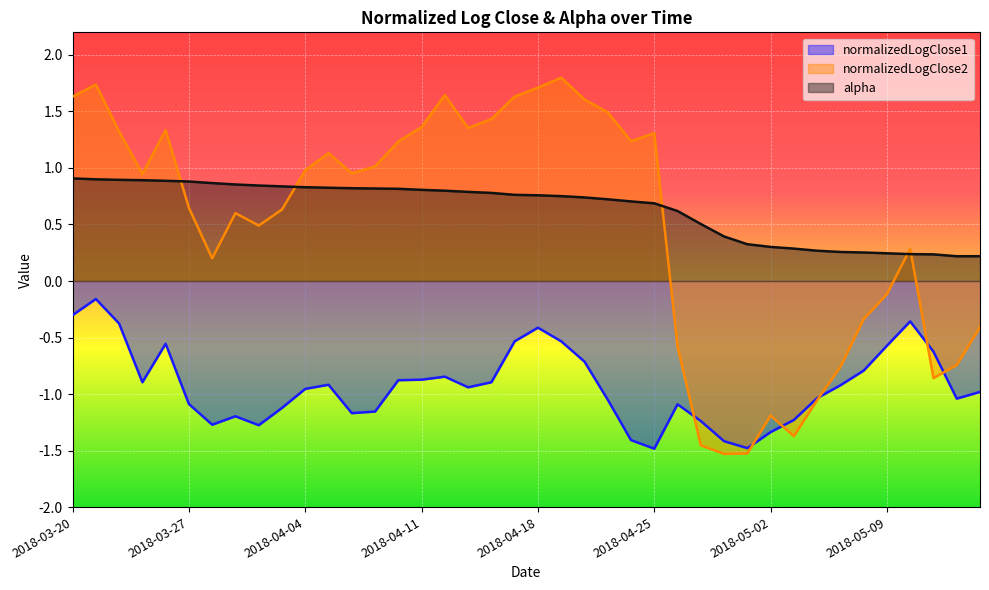

What is the approximate value of normalizedLogClose2 at 2018-04-09?

1.0